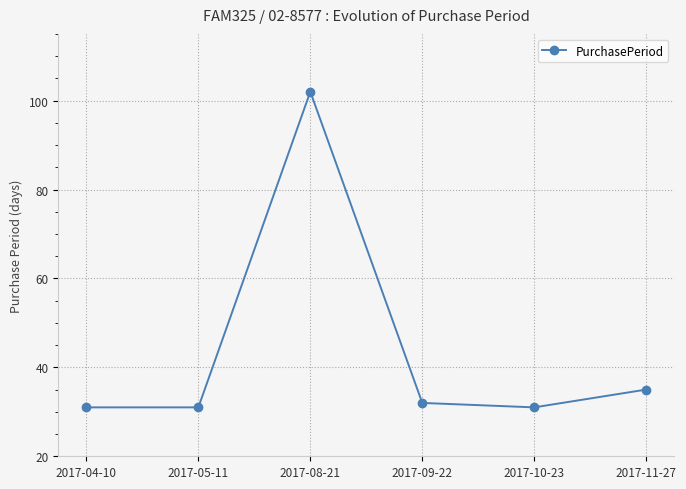

Between 2017-10-23 and 2017-11-27, which is larger?

2017-11-27